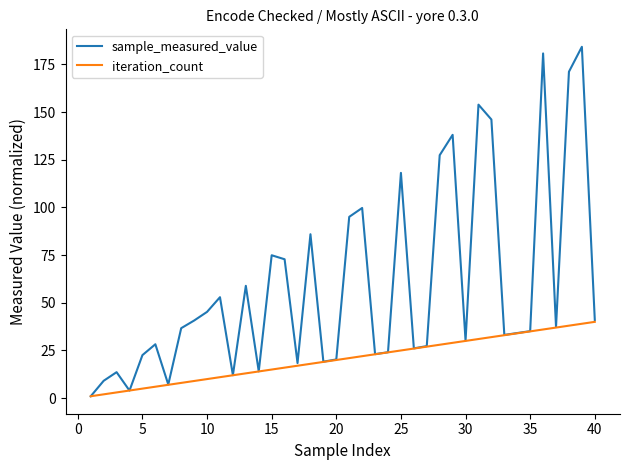

Which series has the largest total across all categories?

sample_measured_value